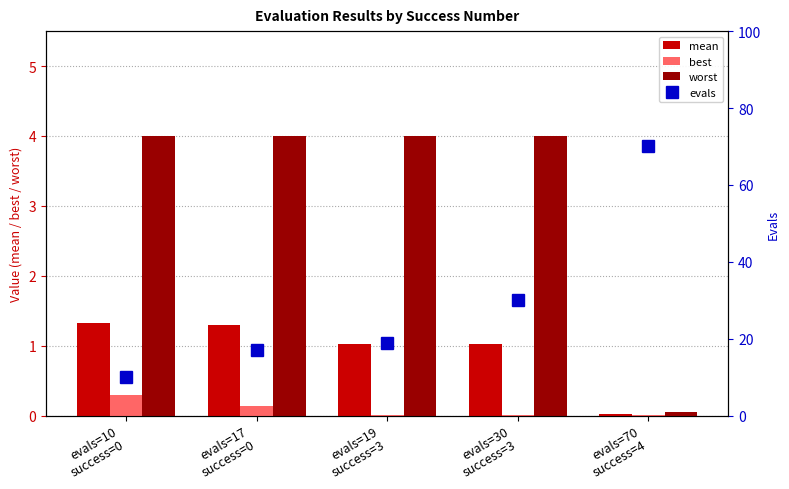

Is it true that mean equals 1.0 at evals=19
success=3?

True